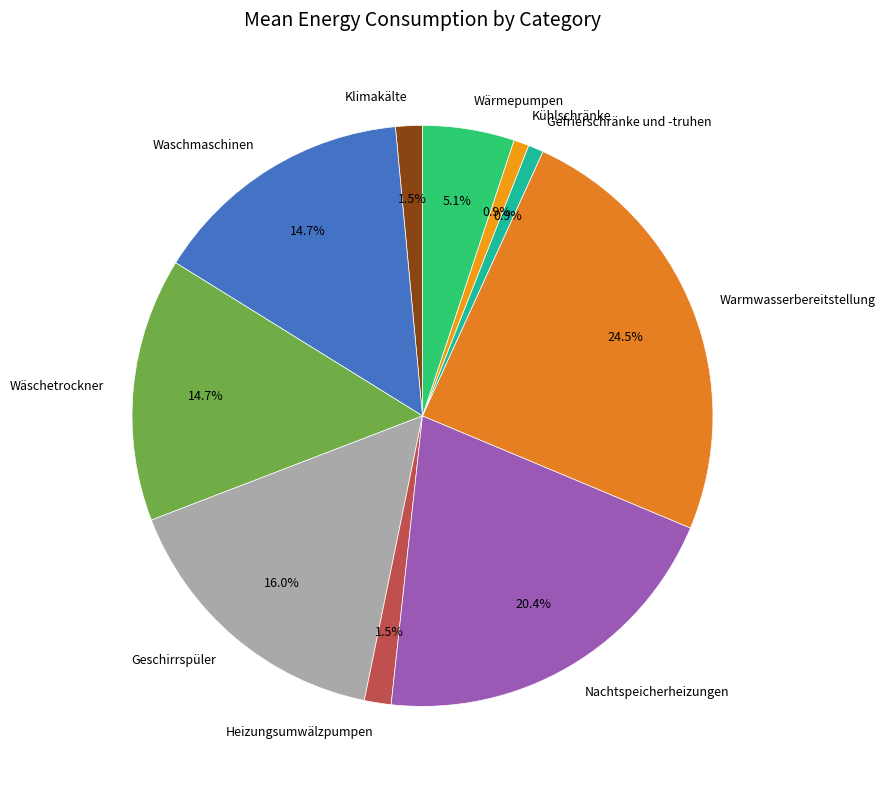

To the nearest percent, what percentage of the pie is Geschirrspüler?

16%